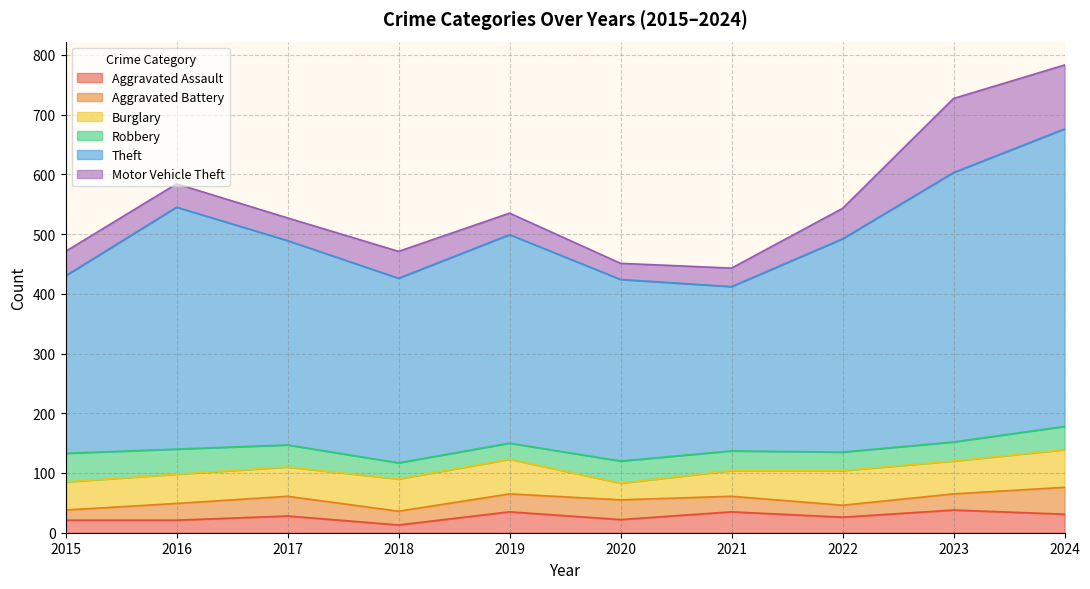

What is the difference between the maximum and minimum values in the Robbery series?

17